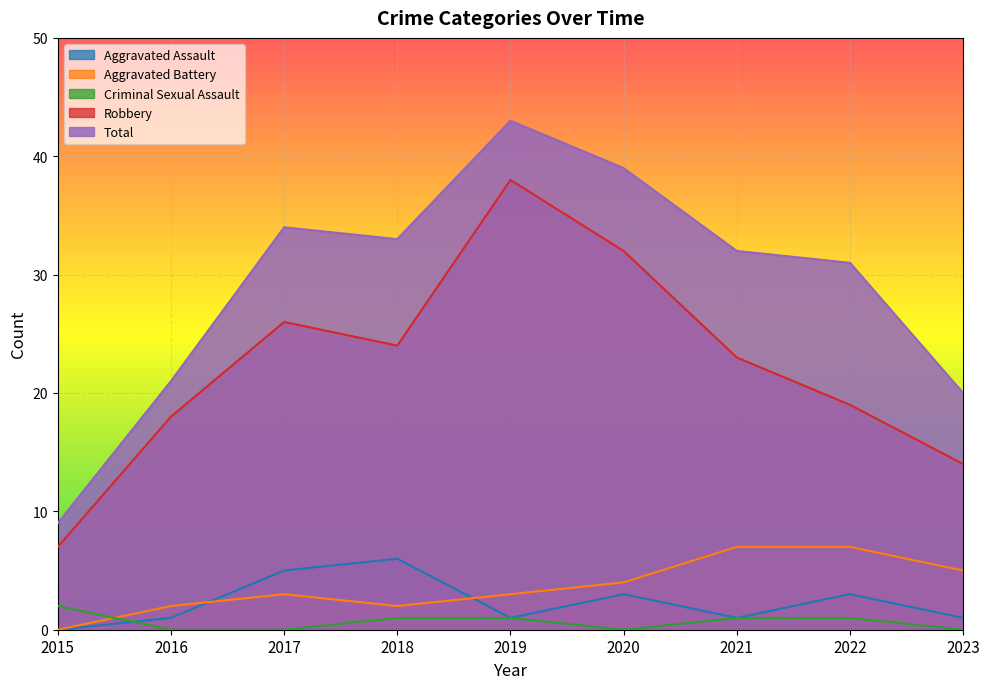

The value of Aggravated Assault at 2015 is 0. True or false?

True